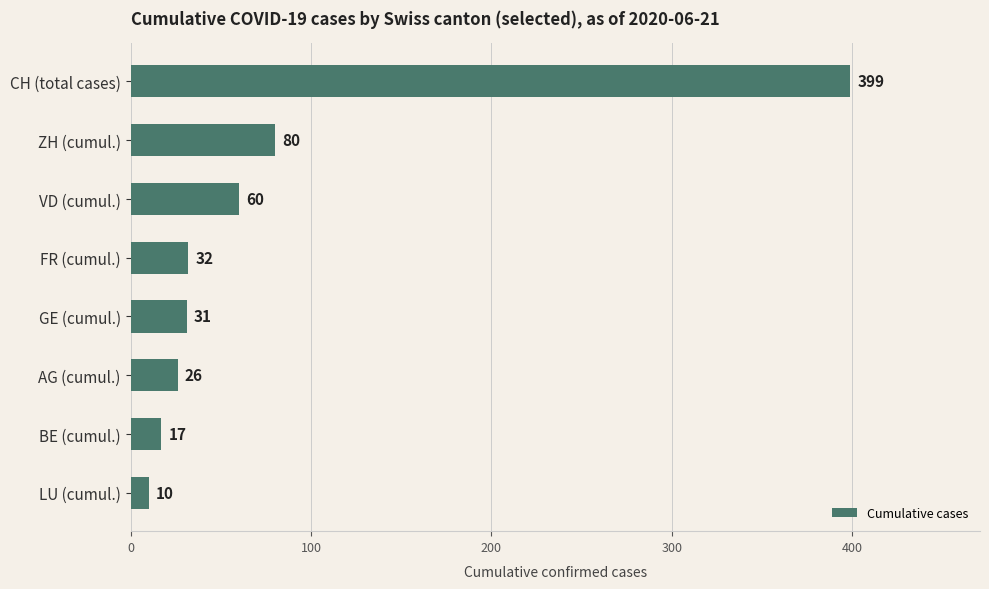

What is the average value?

82